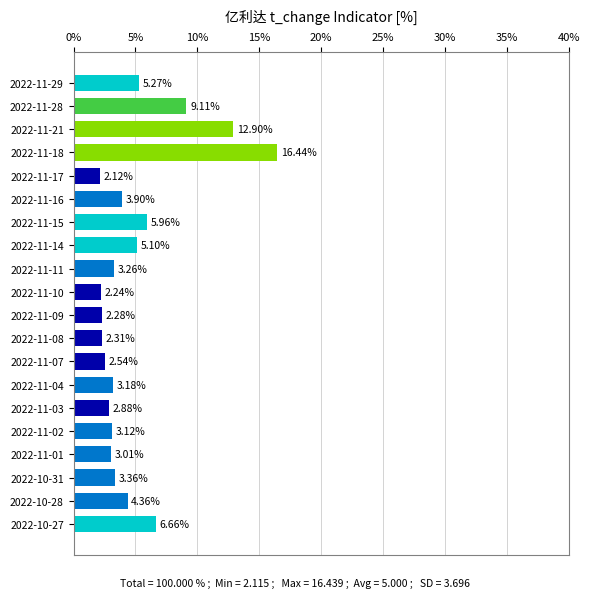

List the labels in order of value, smallest first.

2022-11-17, 2022-11-10, 2022-11-09, 2022-11-08, 2022-11-07, 2022-11-03, 2022-11-01, 2022-11-02, 2022-11-04, 2022-11-11, 2022-10-31, 2022-11-16, 2022-10-28, 2022-11-14, 2022-11-29, 2022-11-15, 2022-10-27, 2022-11-28, 2022-11-21, 2022-11-18